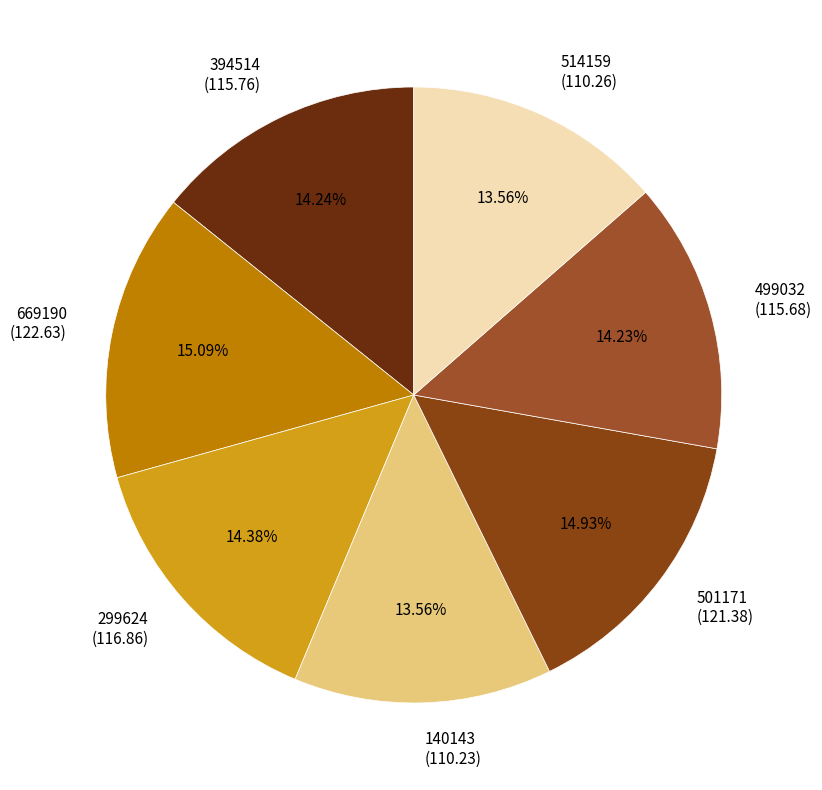

True or false: 514159 accounts for 14% of the total.

True